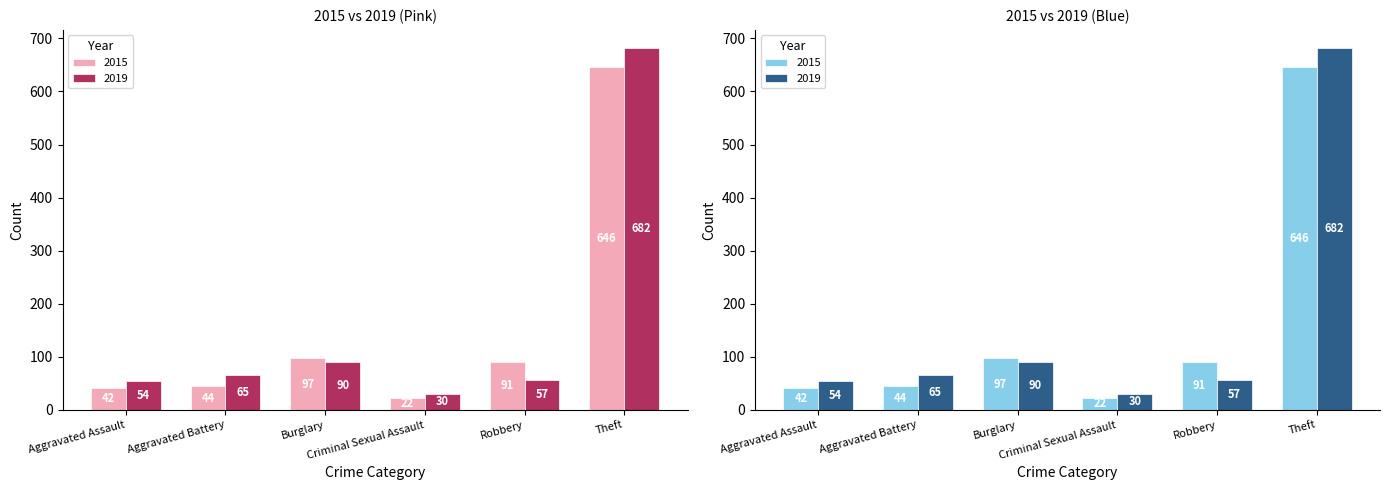

Rank the categories by 2015 value from lowest to highest.

Criminal Sexual Assault, Aggravated Assault, Aggravated Battery, Robbery, Burglary, Theft